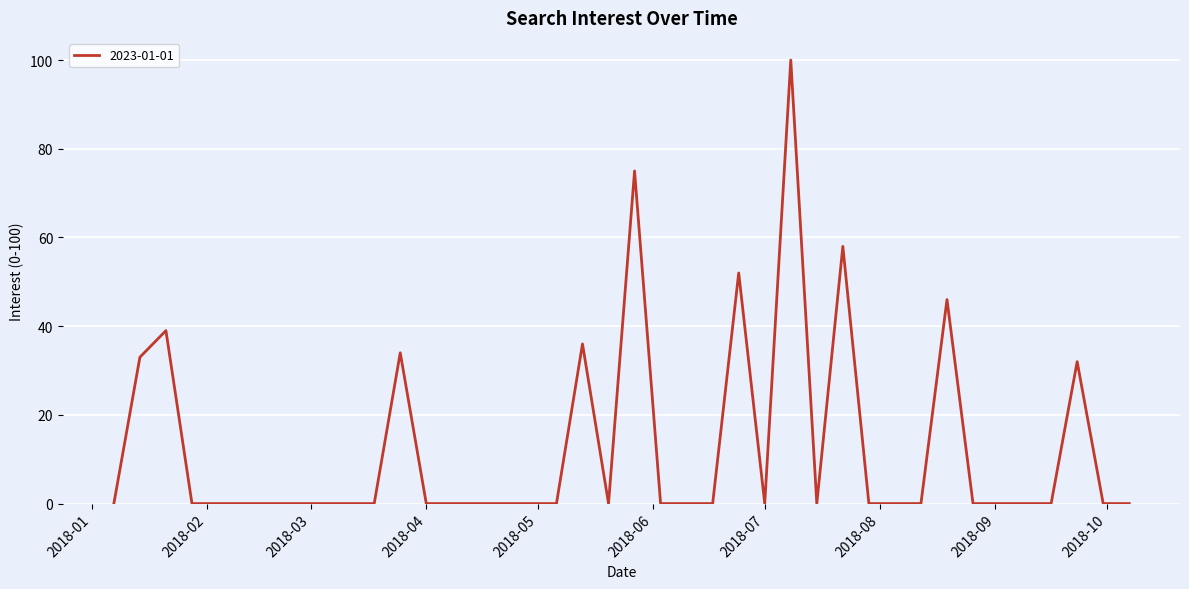

What is the difference between the maximum and minimum values?

100